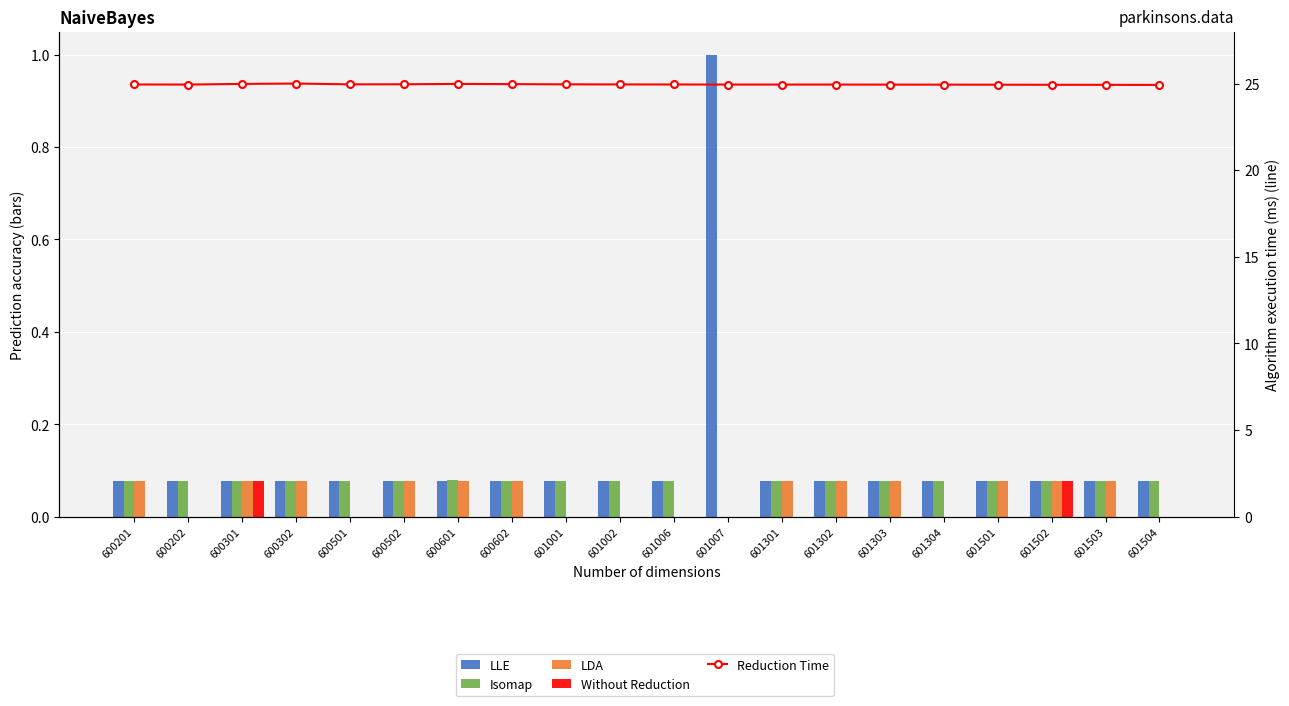

At 601501, list the series in order from largest to smallest.

Reduction Time, Isomap, LDA, LLE, Without Reduction